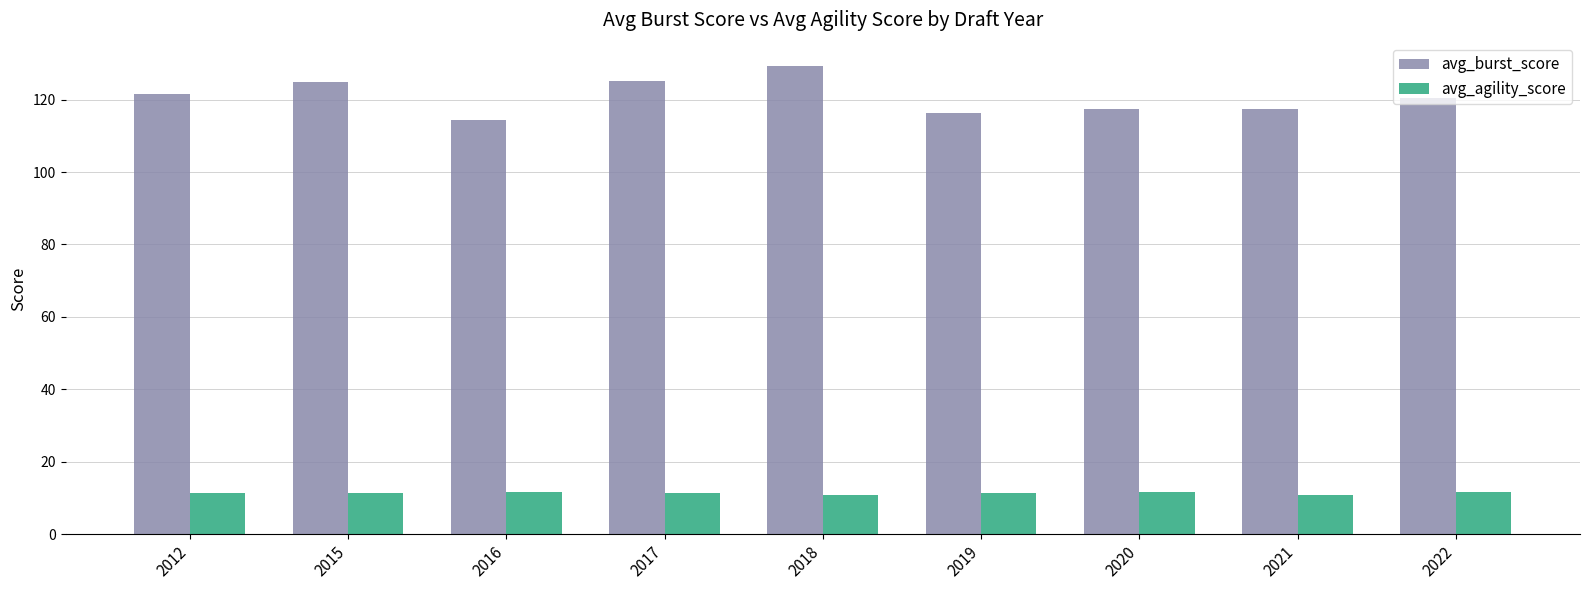

What are all the series names shown in the legend?

avg_burst_score, avg_agility_score